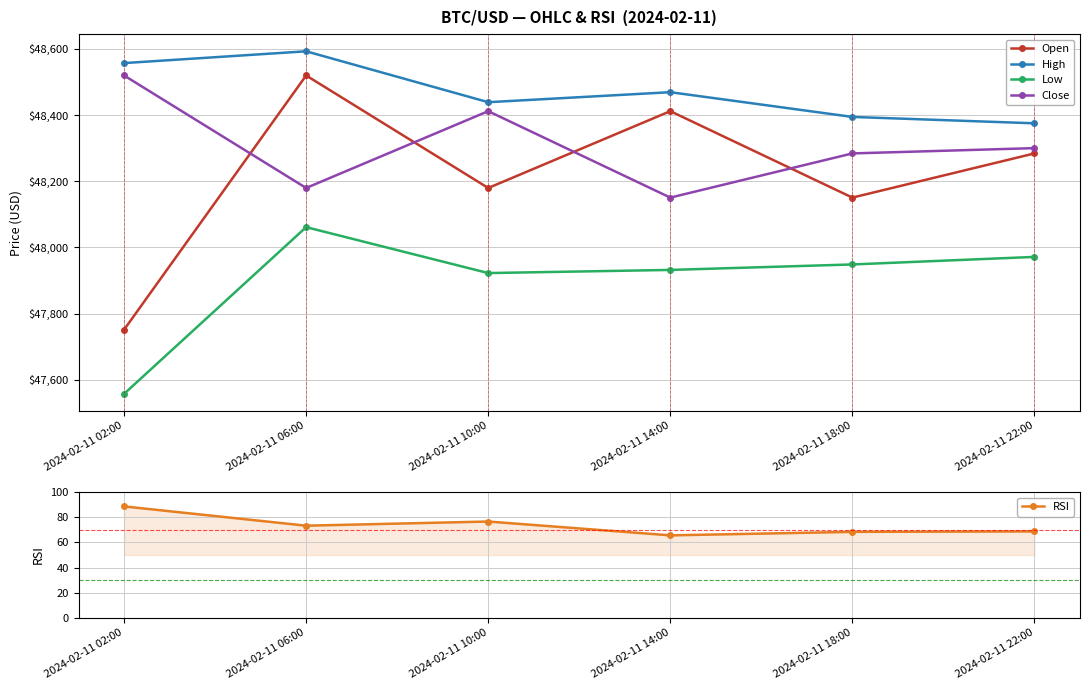

What are all the series names shown in the legend?

Open, High, Low, Close, RSI